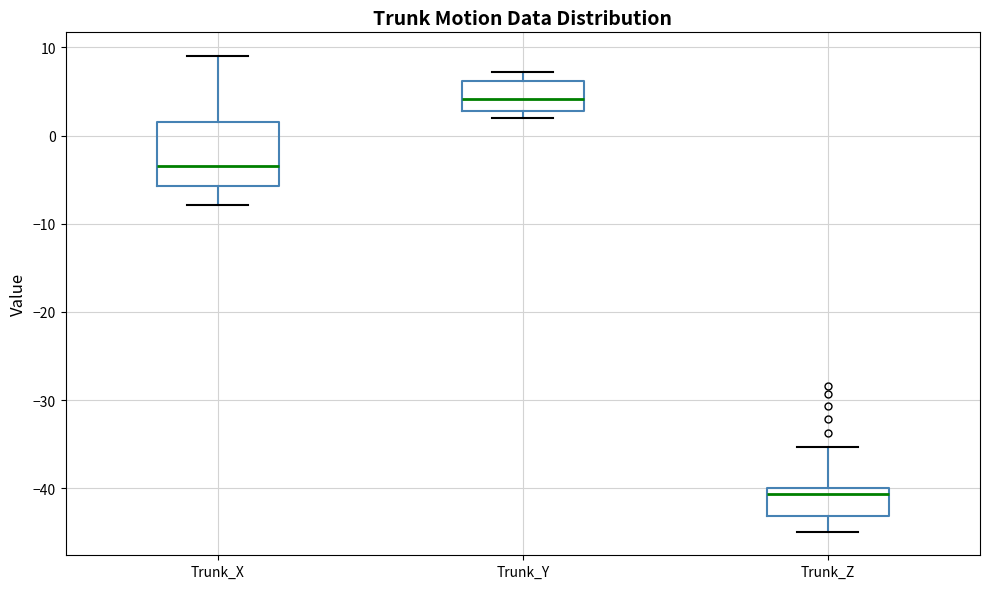

Where does the upper whisker of the box for Trunk_Z end on the y-axis? The values are not printed on the chart, so give them approximately, as read against the axis.

-35